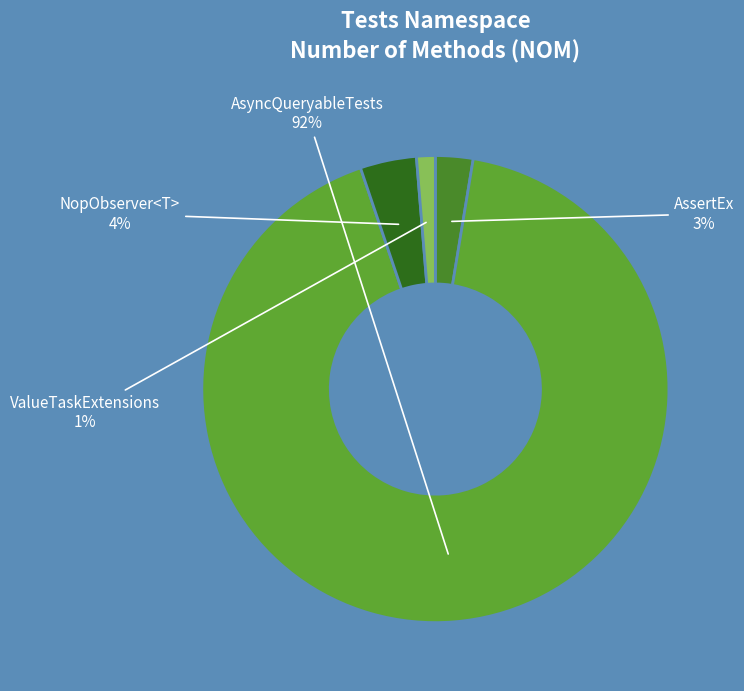

How many slices are in this pie chart?

4